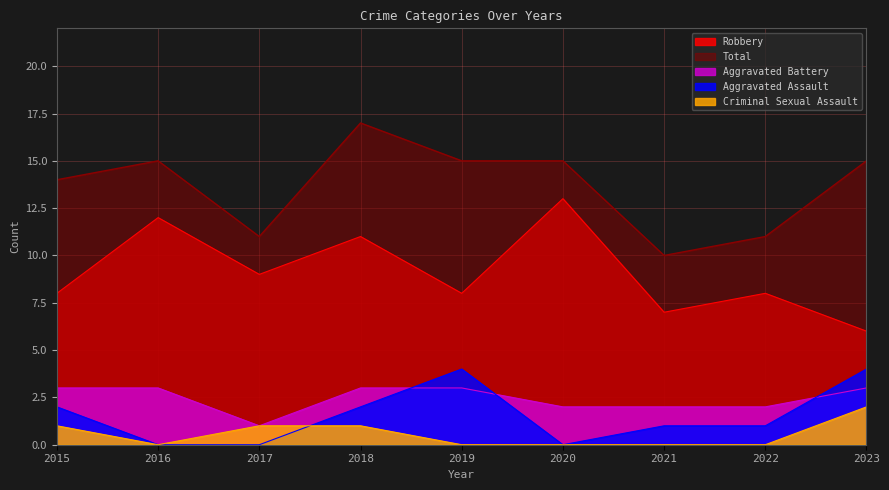

True or false: Robbery has more than 2 points higher than both neighbors.

True